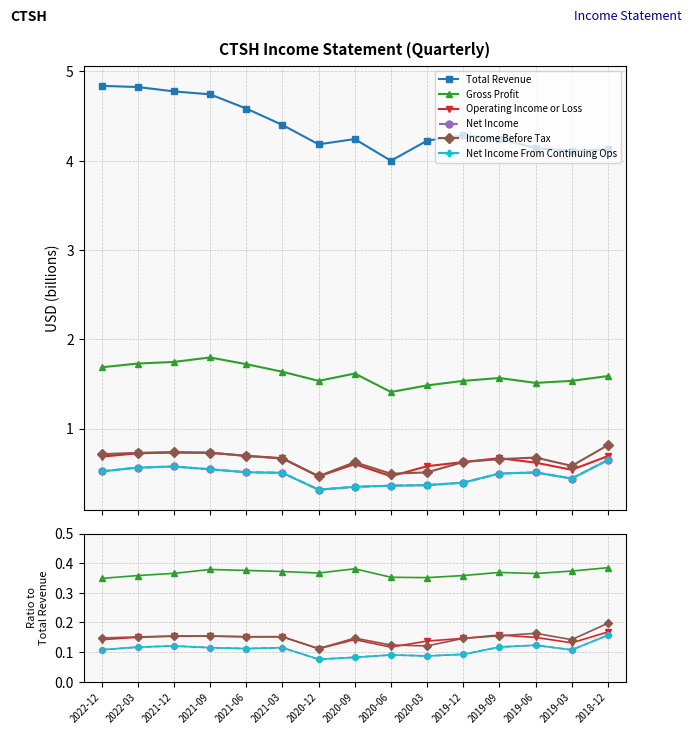

What is the value of the Net Income point at the 2nd from the left?

0.1